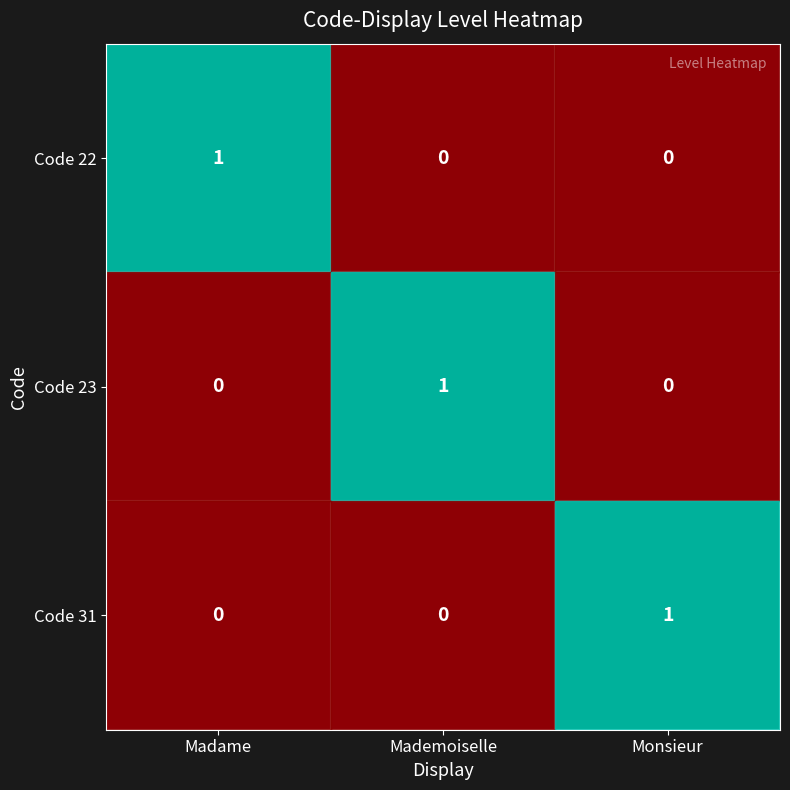

The value of Code 23 at Monsieur is 0. True or false?

True